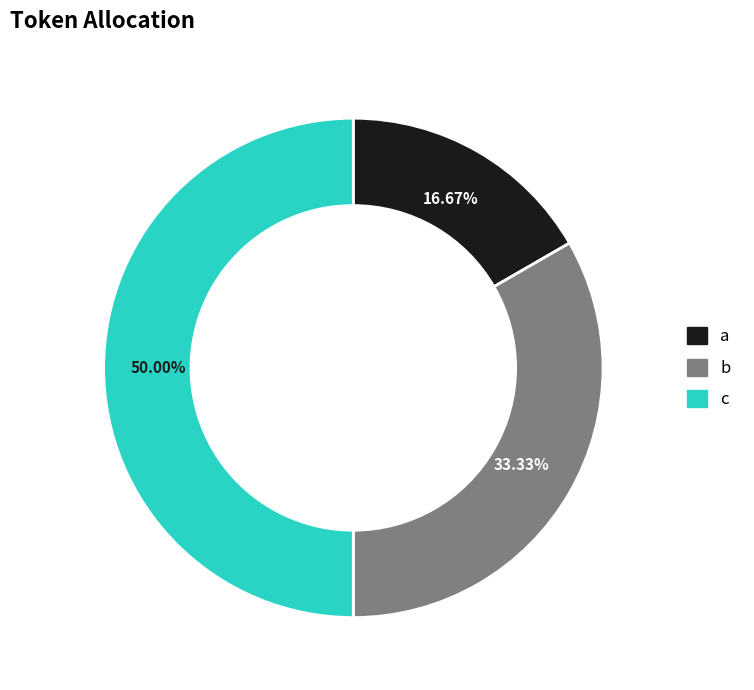

Is b the majority of the pie?

No